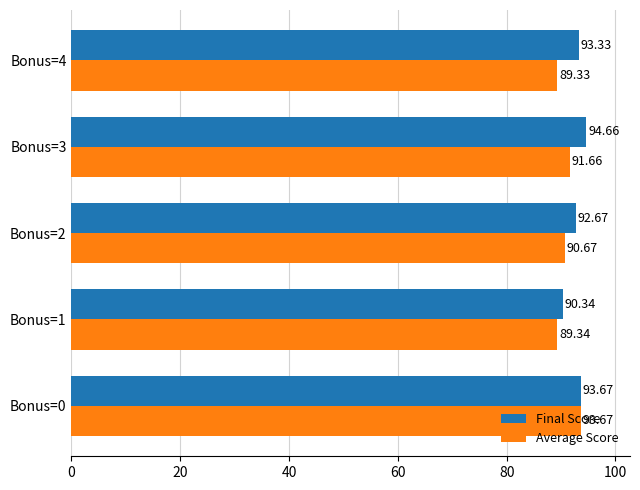

Which series has the largest total across all categories?

Final Score